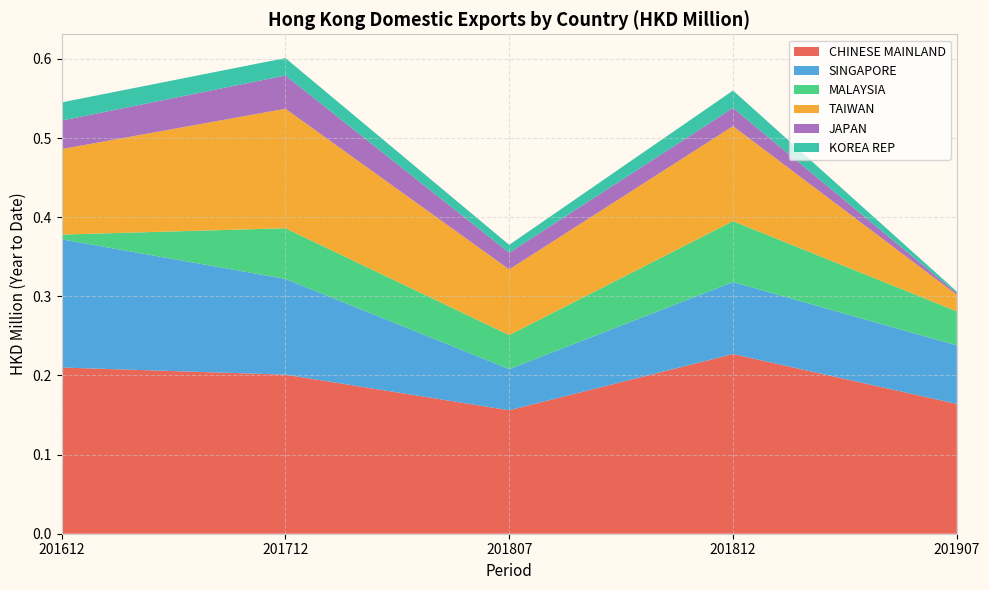

Which category has the highest value in the CHINESE MAINLAND series?

201812